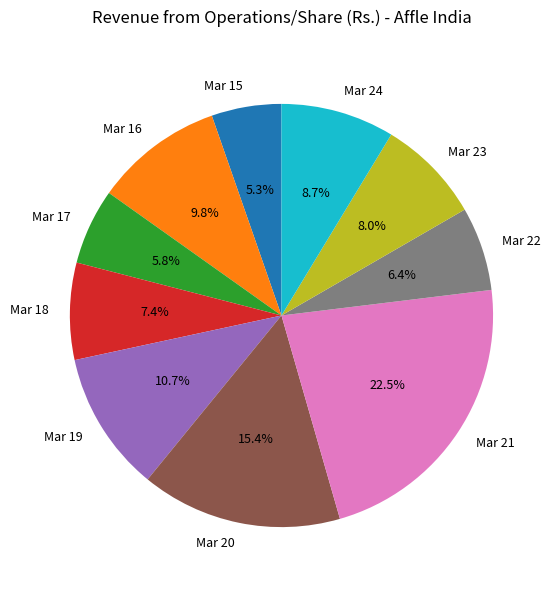

To the nearest percent, what is the combined percentage of Mar 19 and Mar 22?

17%